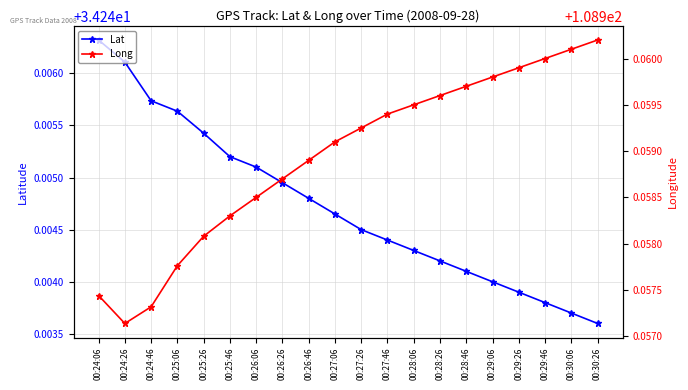

At how many categories does at least one series exceed 56?

20